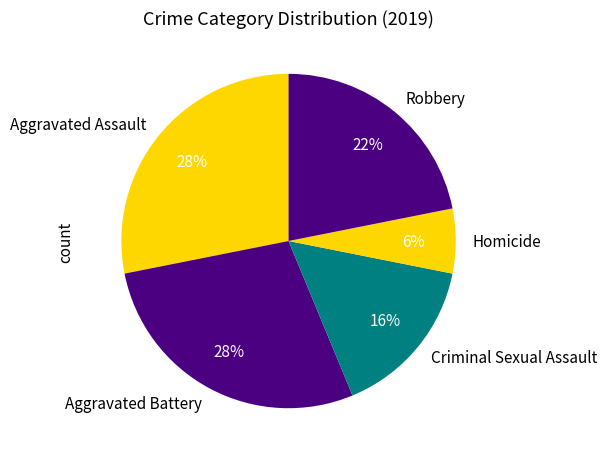

Does any single category account for the majority?

No